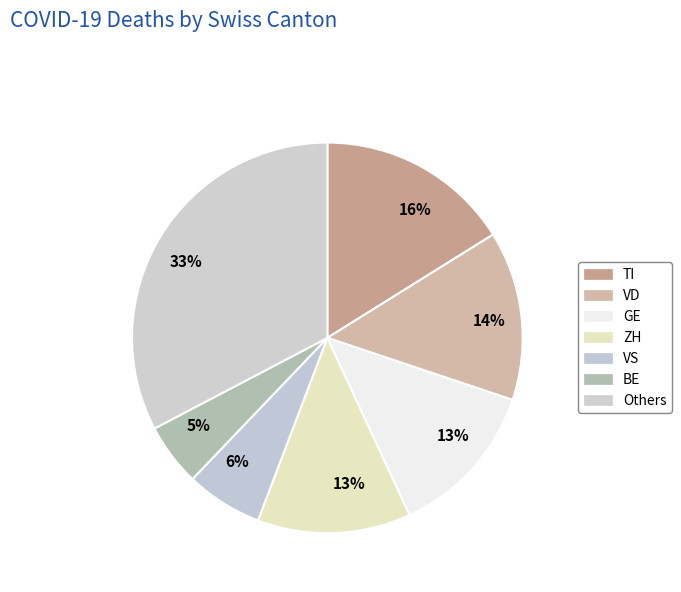

How many slices are in this pie chart?

7